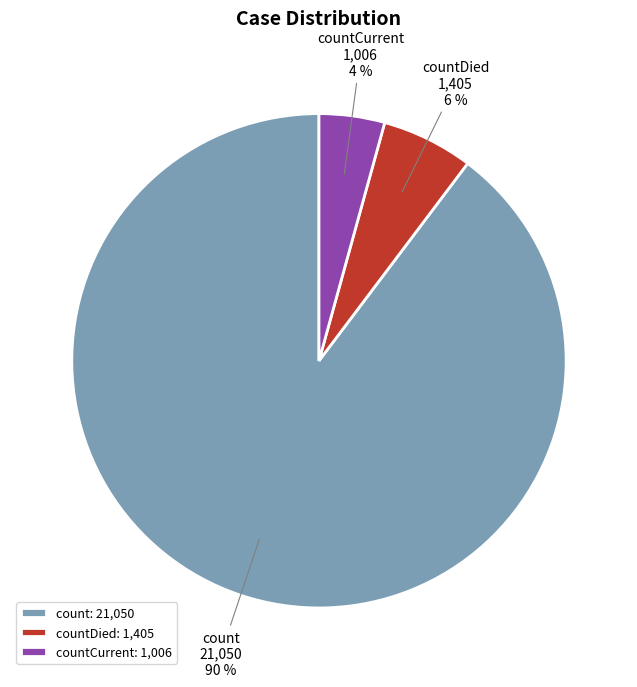

Does any single category account for the majority?

Yes